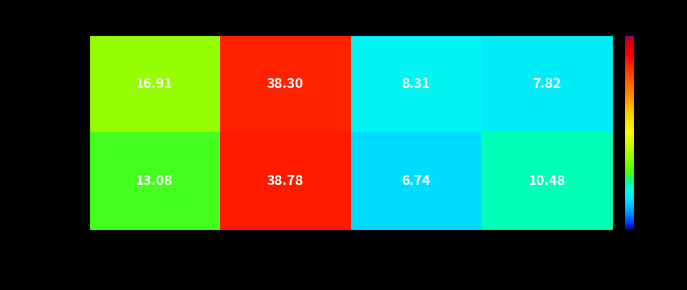

Is the value of 2dt9A at 144 greater than the value of 2dt9B at 109?

Yes